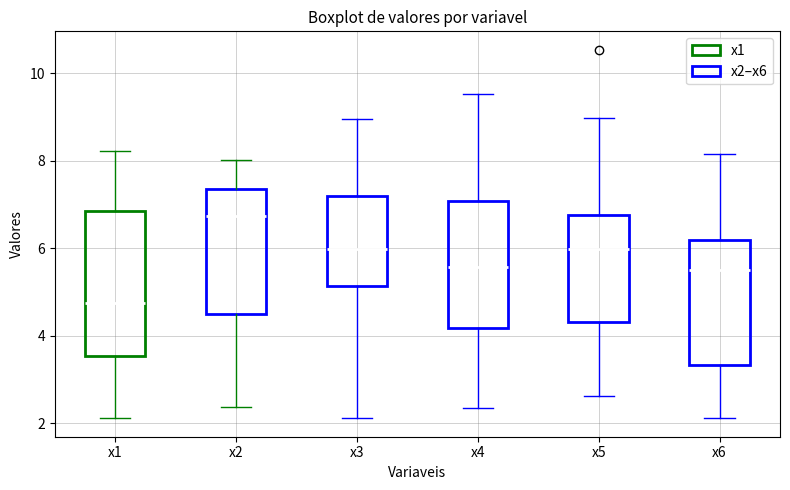

Where is the upper edge of the box for x3 on the y-axis? The values are not printed on the chart, so give them approximately, as read against the axis.

7.2